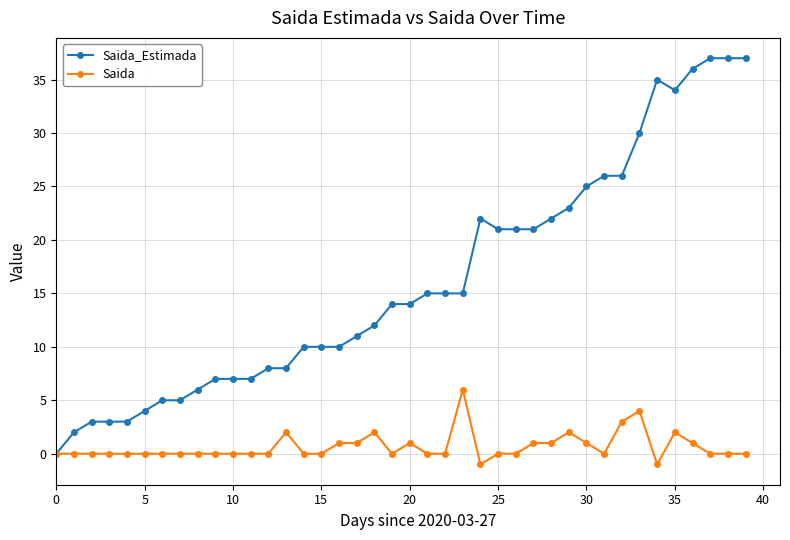

Which series has the widest spread of values?

Saida_Estimada